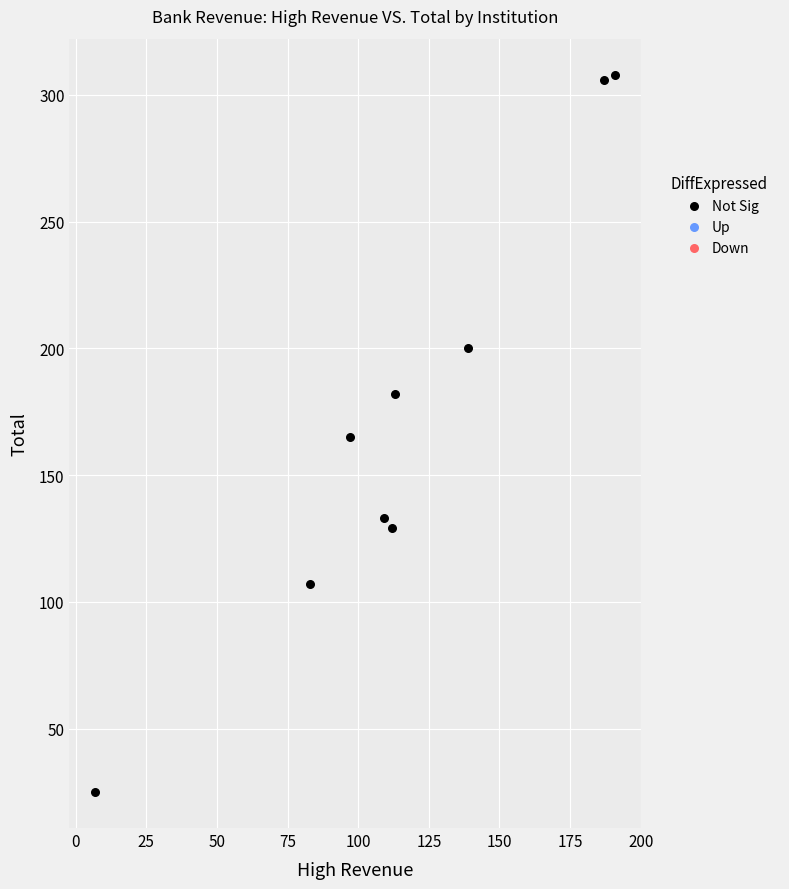

What is the average X value?

115